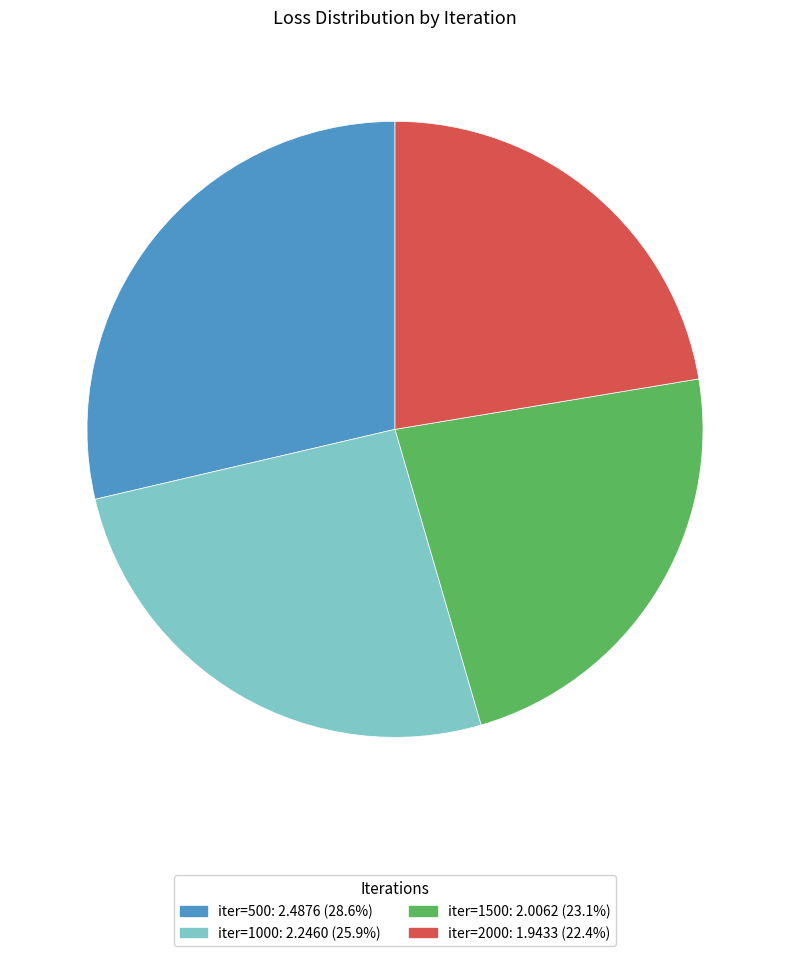

Is there any slice that represents more than half of the pie?

No